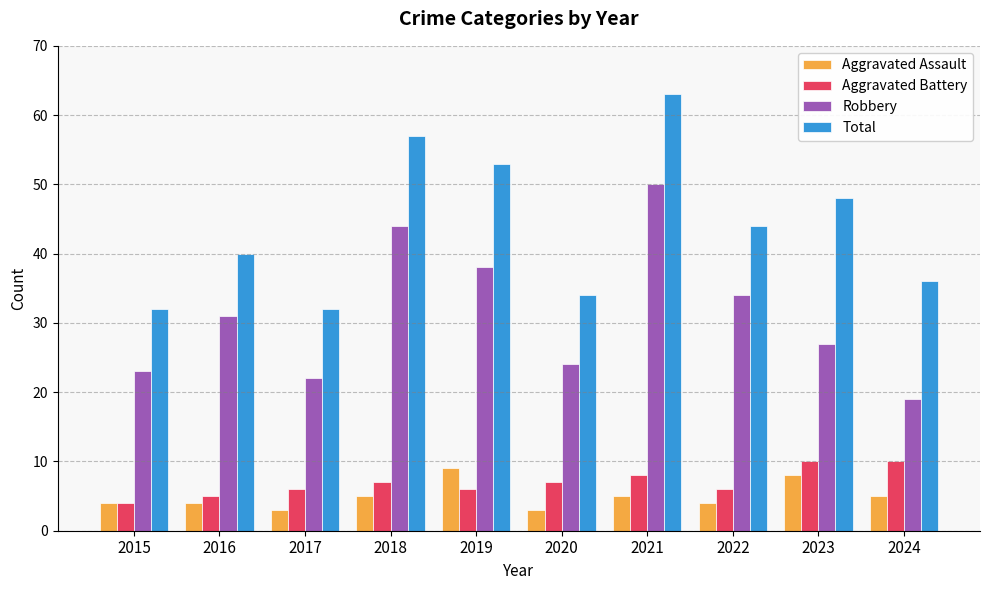

Reading right to left, extract all data points from this chart.

Aggravated Assault: 5	8	4	5	3	9	5	3	4	4
Aggravated Battery: 10	10	6	8	7	6	7	6	5	4
Robbery: 19	27	34	50	24	38	44	22	31	23
Total: 36	48	44	63	34	53	57	32	40	32